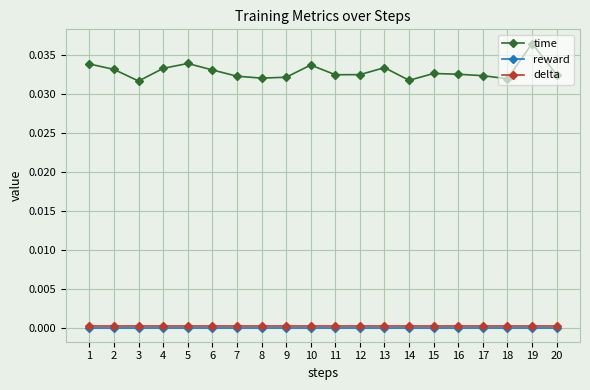

At which category is the sum across all series the highest?

19